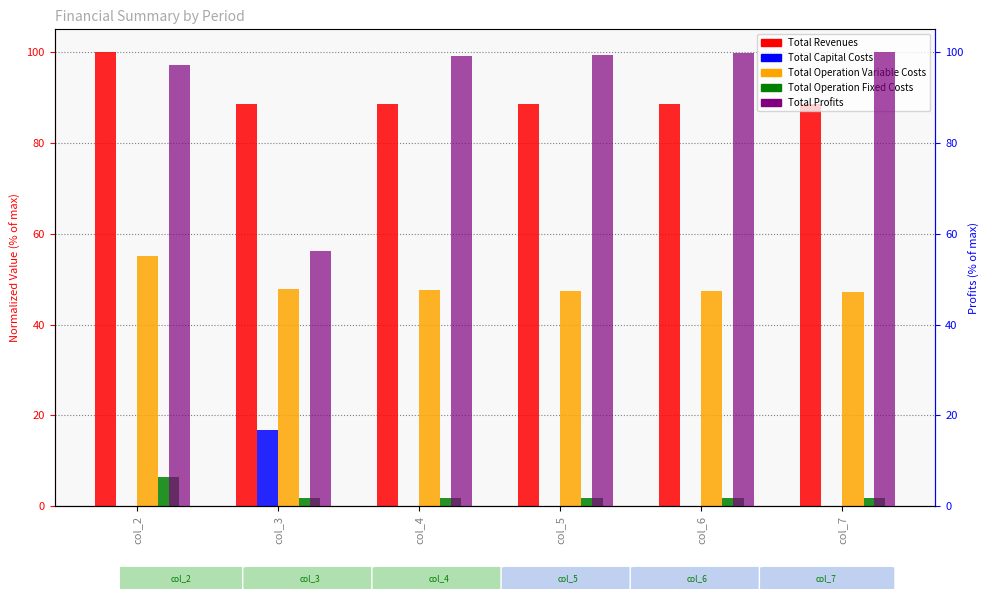

What is the difference between the maximum and second lowest values in the Total Capital Costs series?

16.9